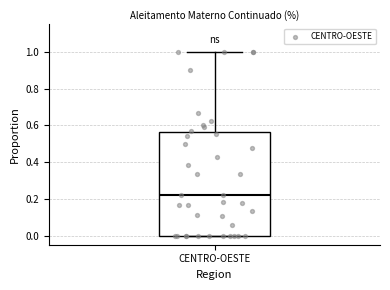

Transcribe this box plot: give where the median line is, the range the box spans, and where the two whiskers end, as read against the y-axis. The values are not printed on the chart, so give them approximately, as read against the axis.

median 0.22, box 0.00 to 0.56, whiskers 0.00 to 1.00